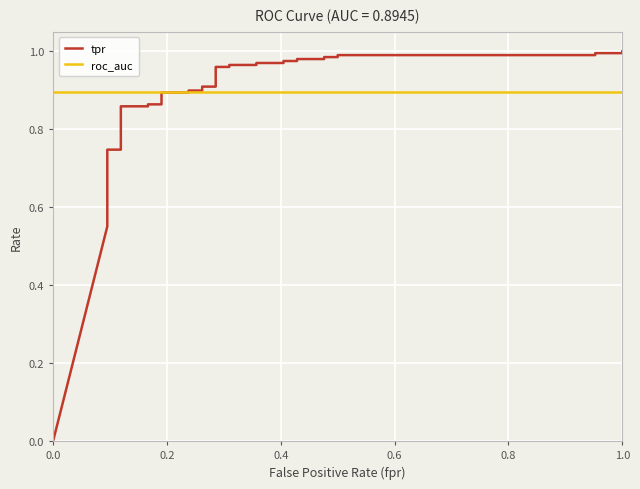

What are all the series names shown in the legend?

tpr, roc_auc